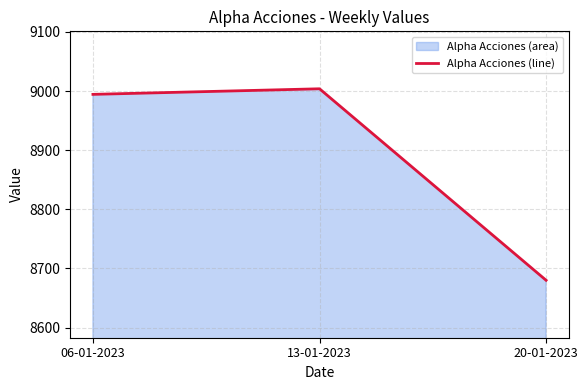

Approximately how many times larger is the value at 06-01-2023 compared to 13-01-2023?

1.0